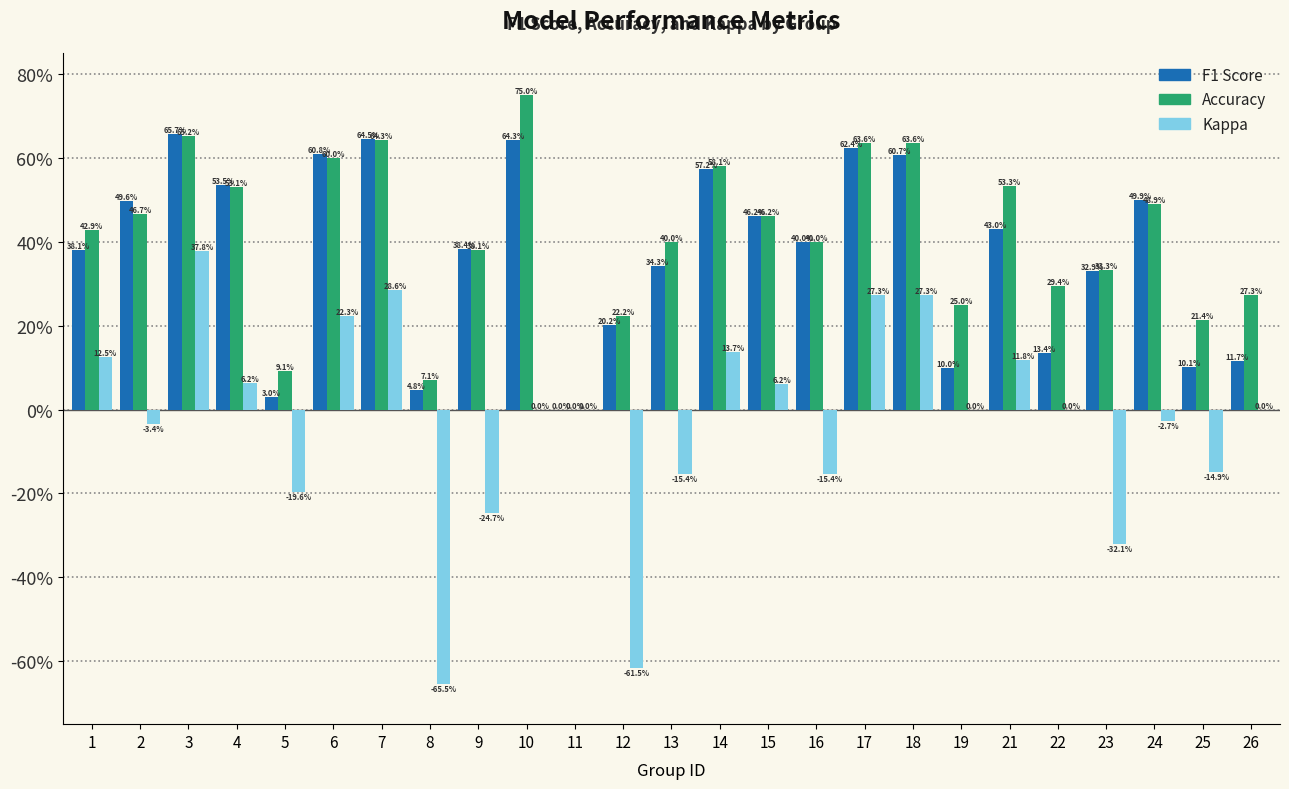

Are the bars horizontal?

No